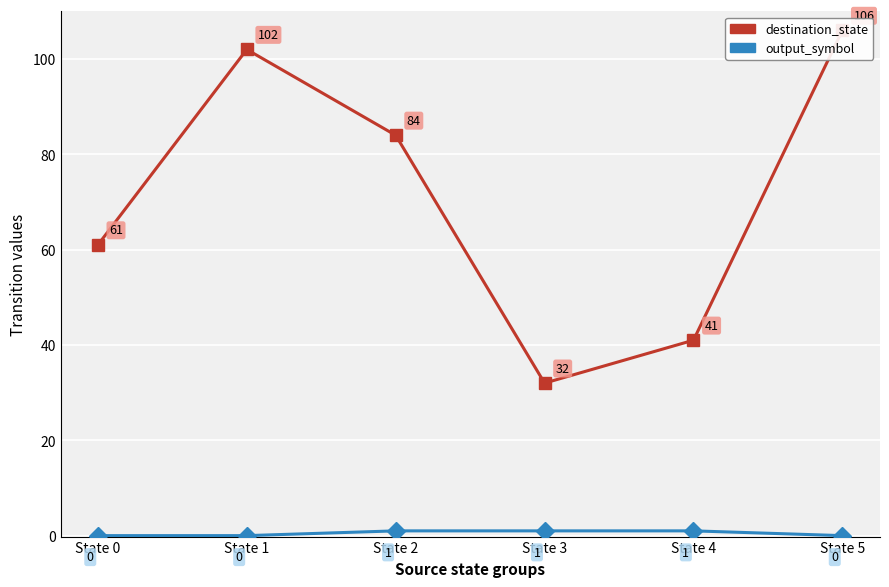

How many lines are shown in the chart?

2